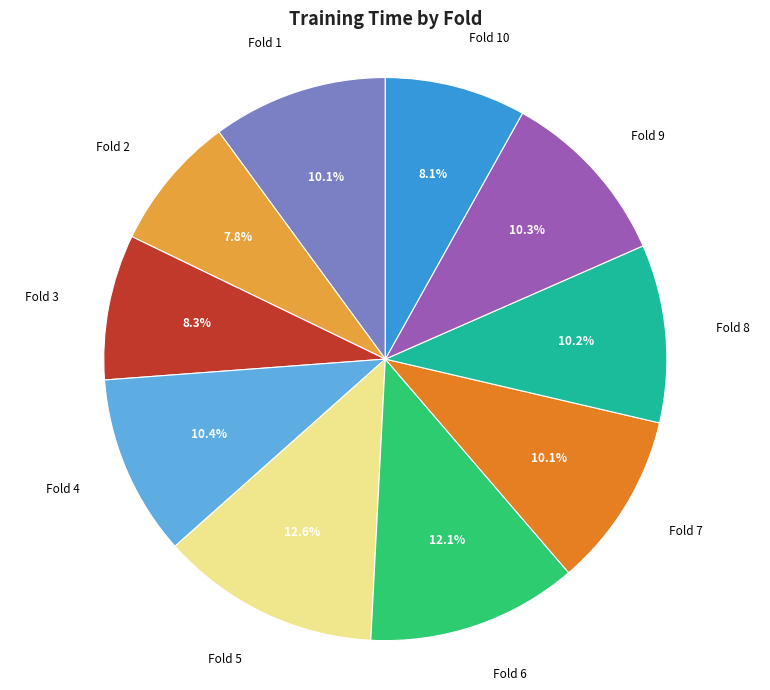

To the nearest percent, what portion does Fold 4 represent?

10%